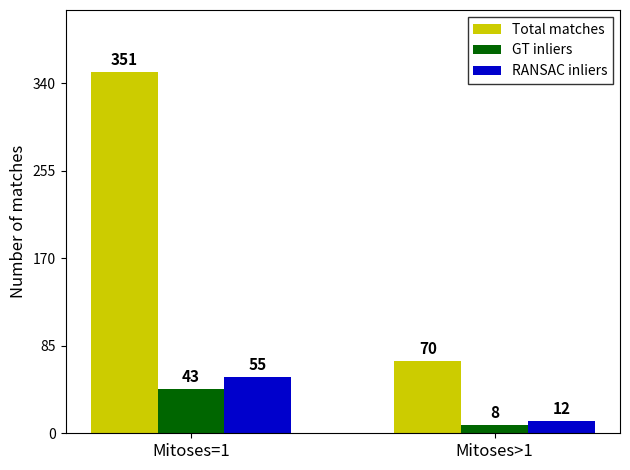

Rank the categories by RANSAC inliers value from lowest to highest.

Mitoses>1, Mitoses=1